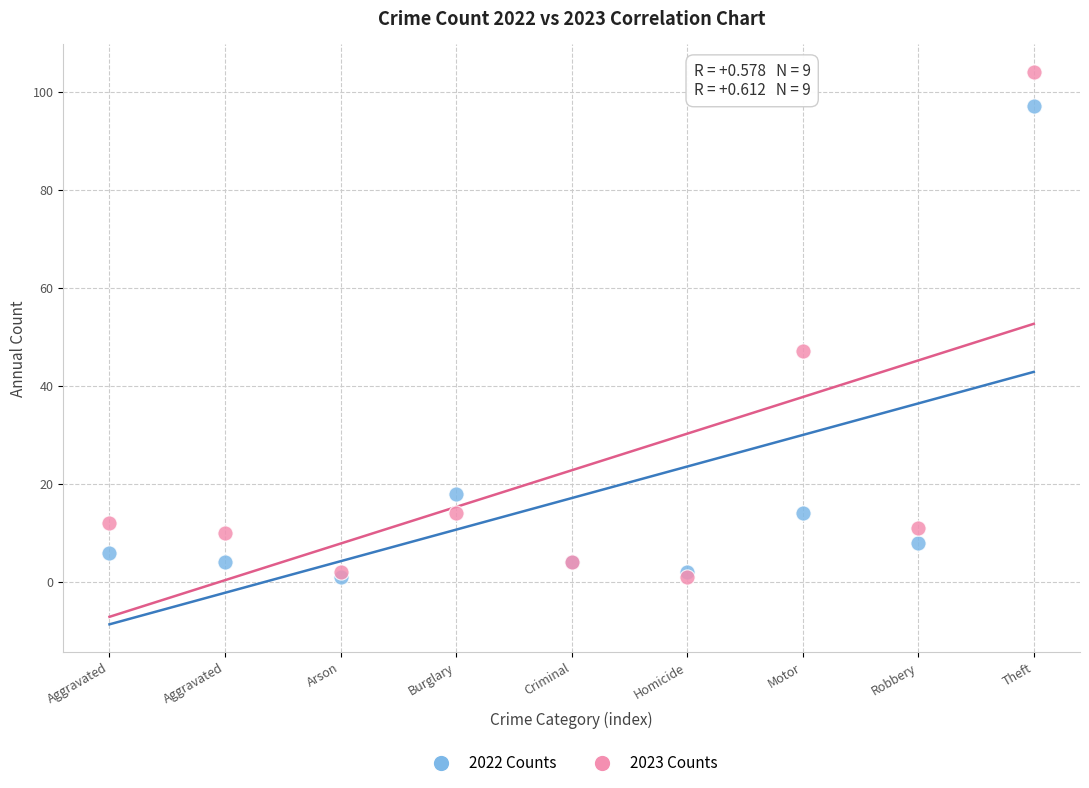

Across all series, what Y value is closest to 52?

47